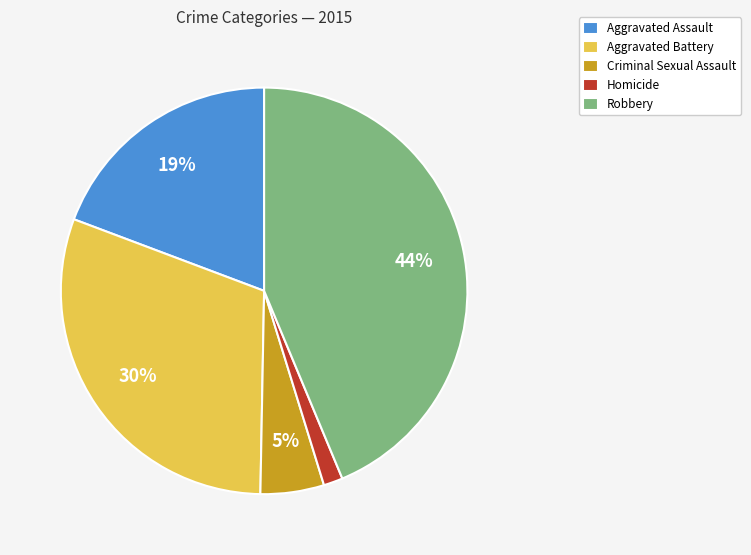

Does Aggravated Assault represent more than half of the total?

No